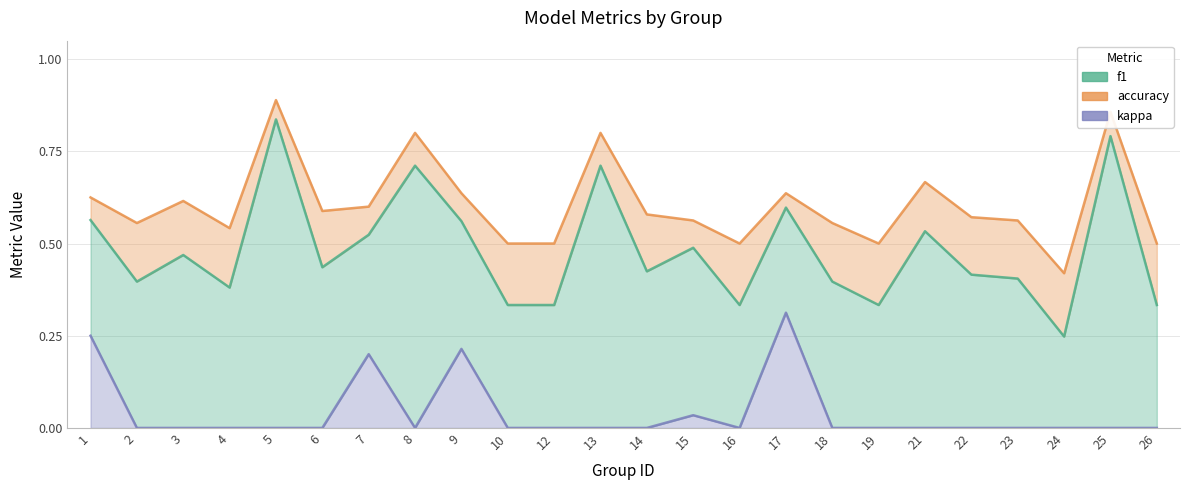

At which category does the chart reach its peak across all series?

5